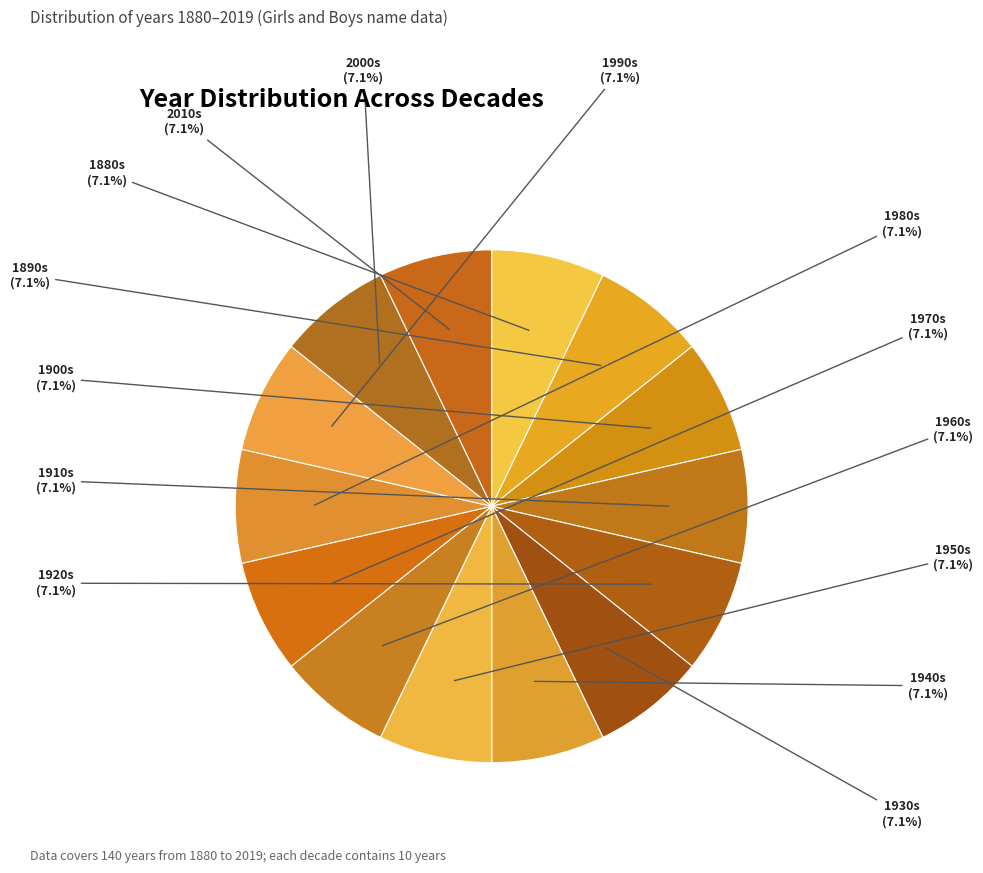

Count the number of slices in the pie.

14